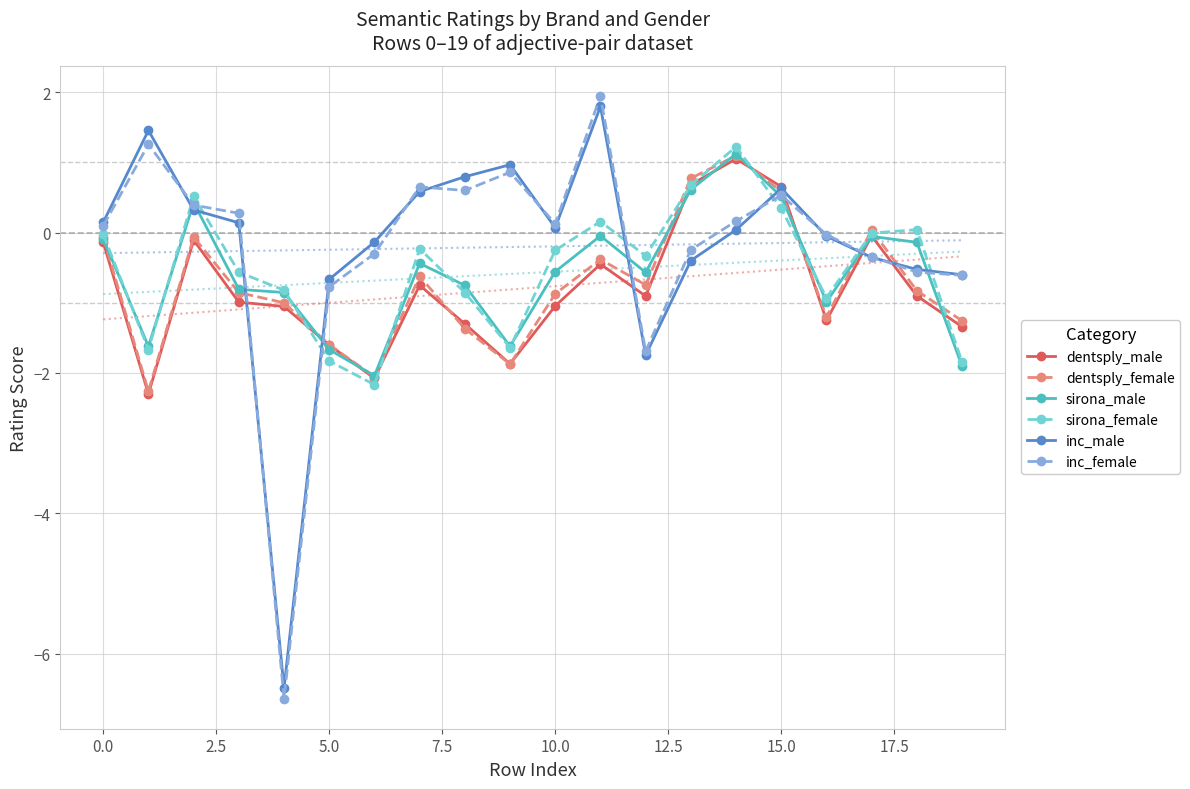

What position from the left is 15?

16